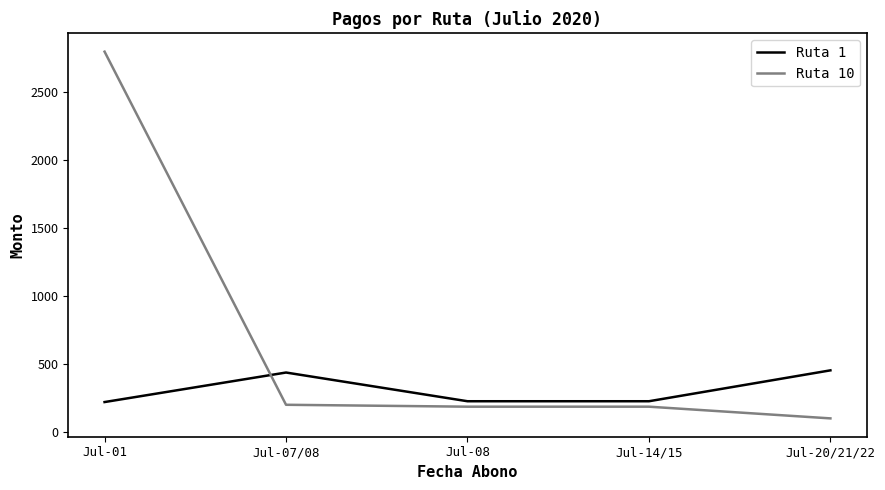

What is the difference between the second highest and minimum values in the Ruta 10 series?

100.0